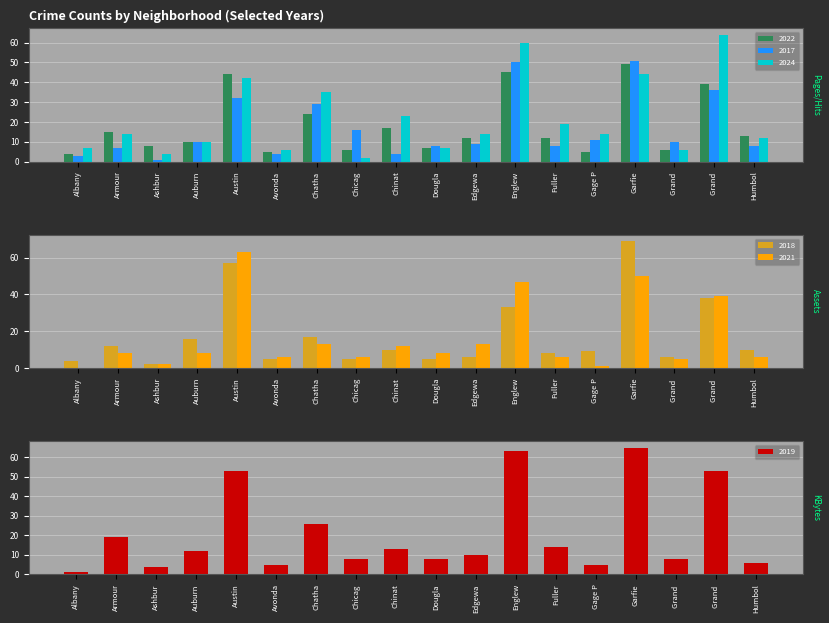

Which series has the widest spread of values?

2018